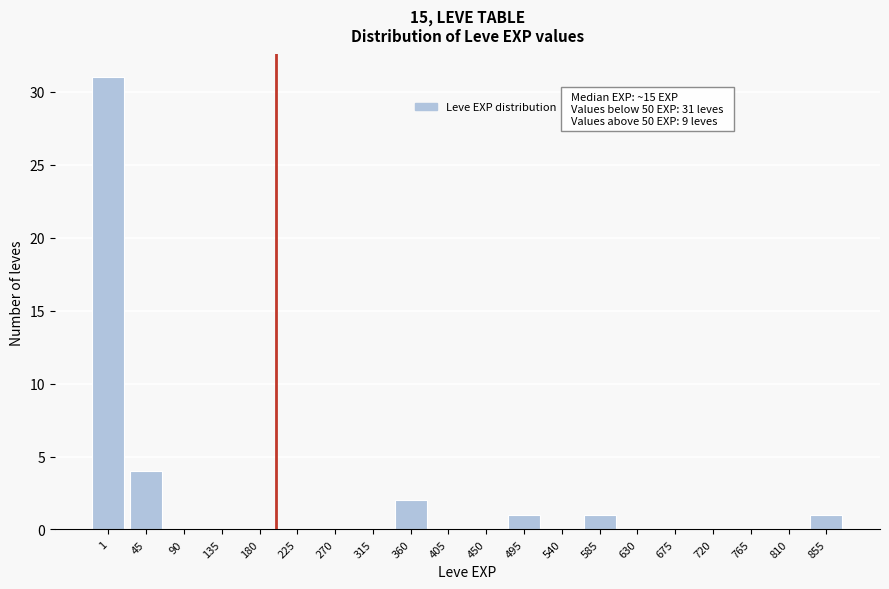

Reading right to left, transcribe all the data shown in this chart.

855=1	810=0	765=0	720=0	675=0	630=0	585=1	540=0	495=1	450=0	405=0	360=2	315=0	270=0	225=0	180=0	135=0	90=0	45=4	1=31